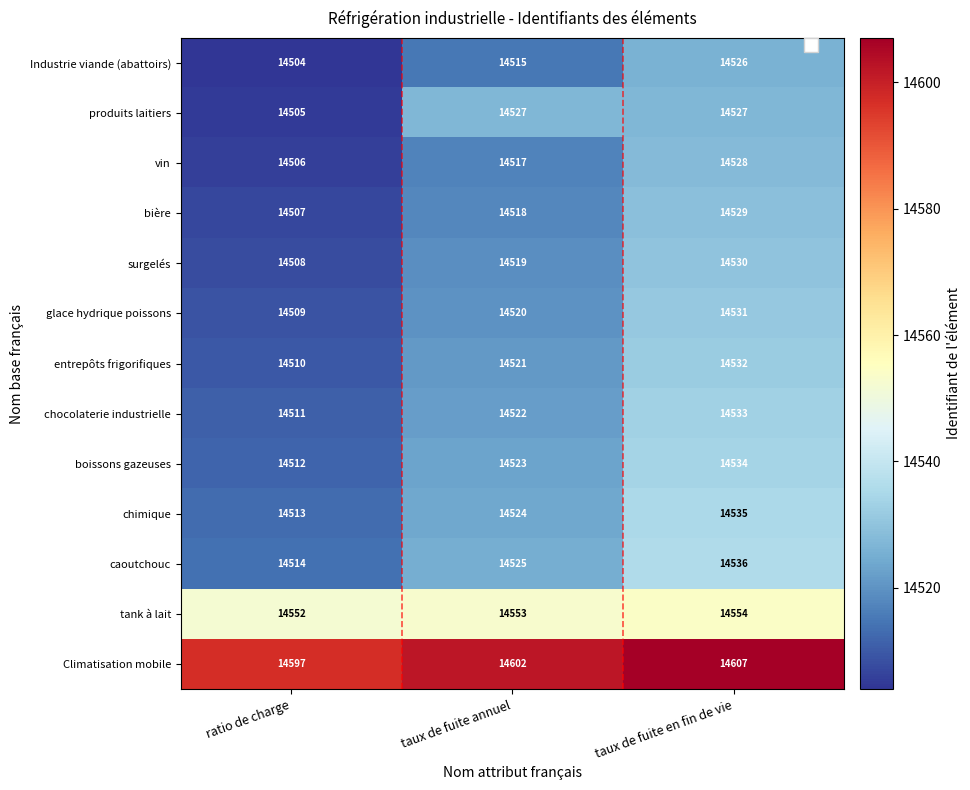

What is the spread (max minus min) of values at ratio de charge?

93